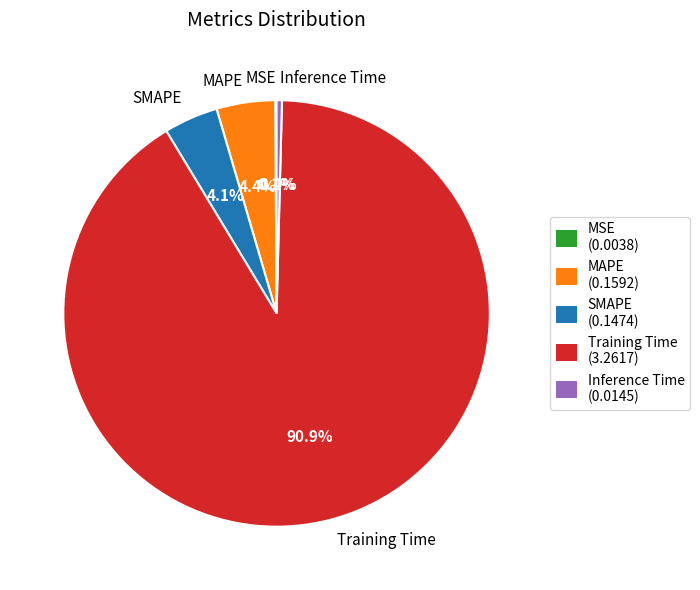

To the nearest percent, what percentage of the pie is SMAPE?

4%